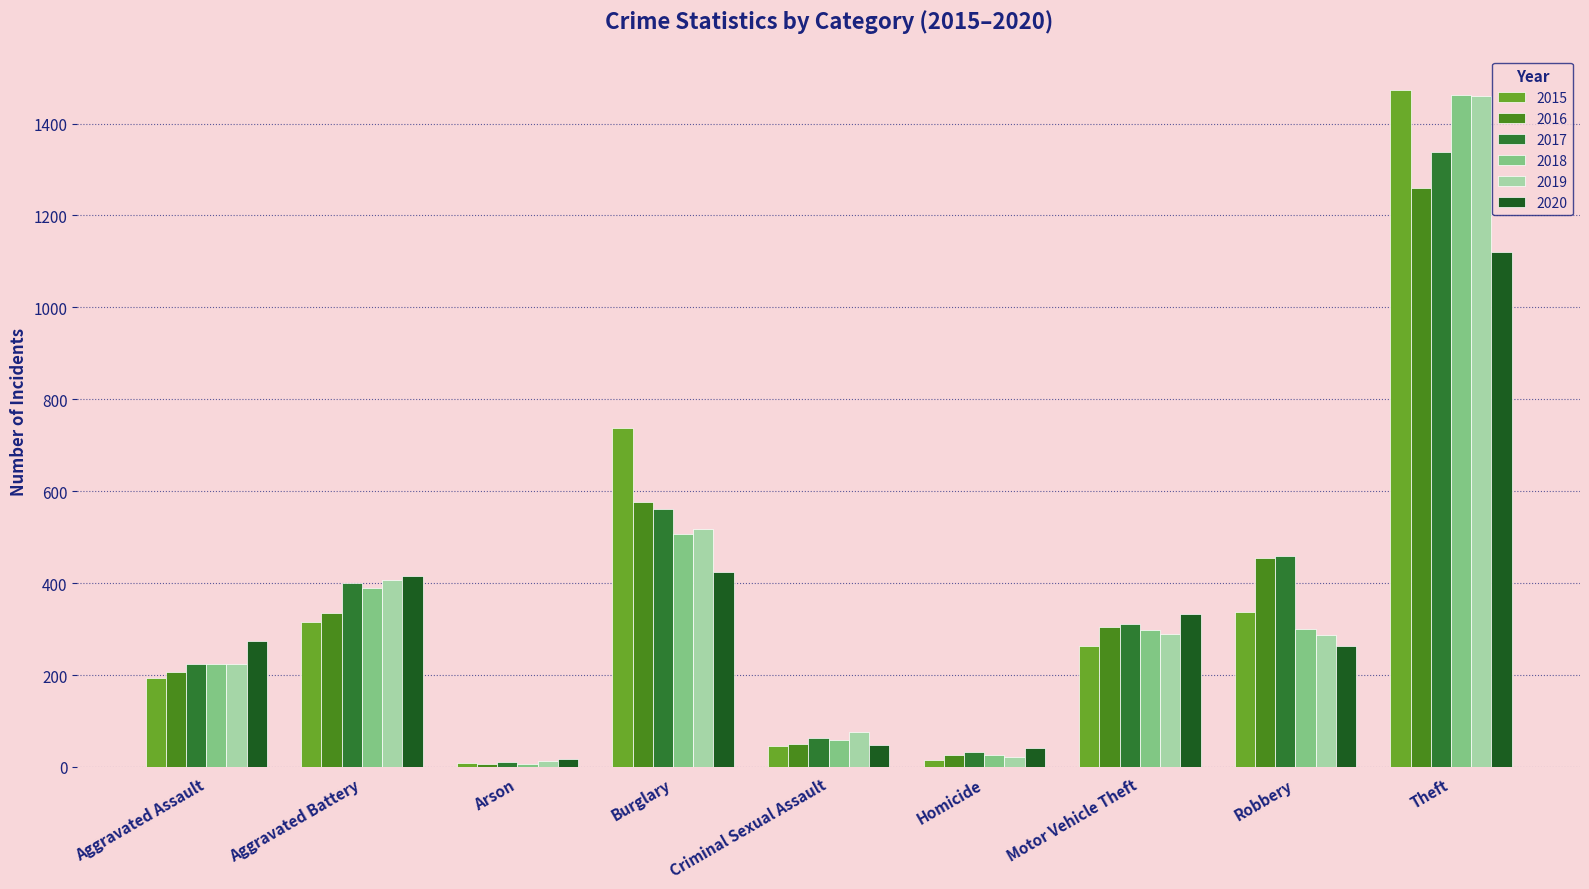

At Burglary, list the series in order from largest to smallest.

2015, 2016, 2017, 2019, 2018, 2020